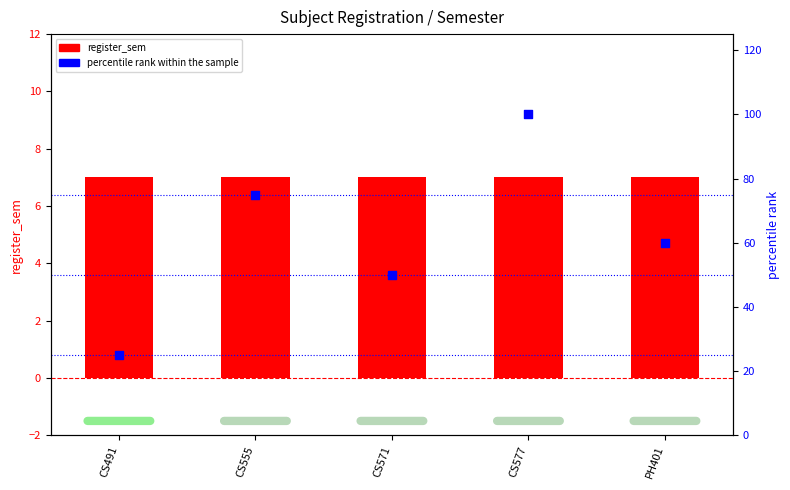

Which series has the largest total across all categories?

percentile rank within the sample